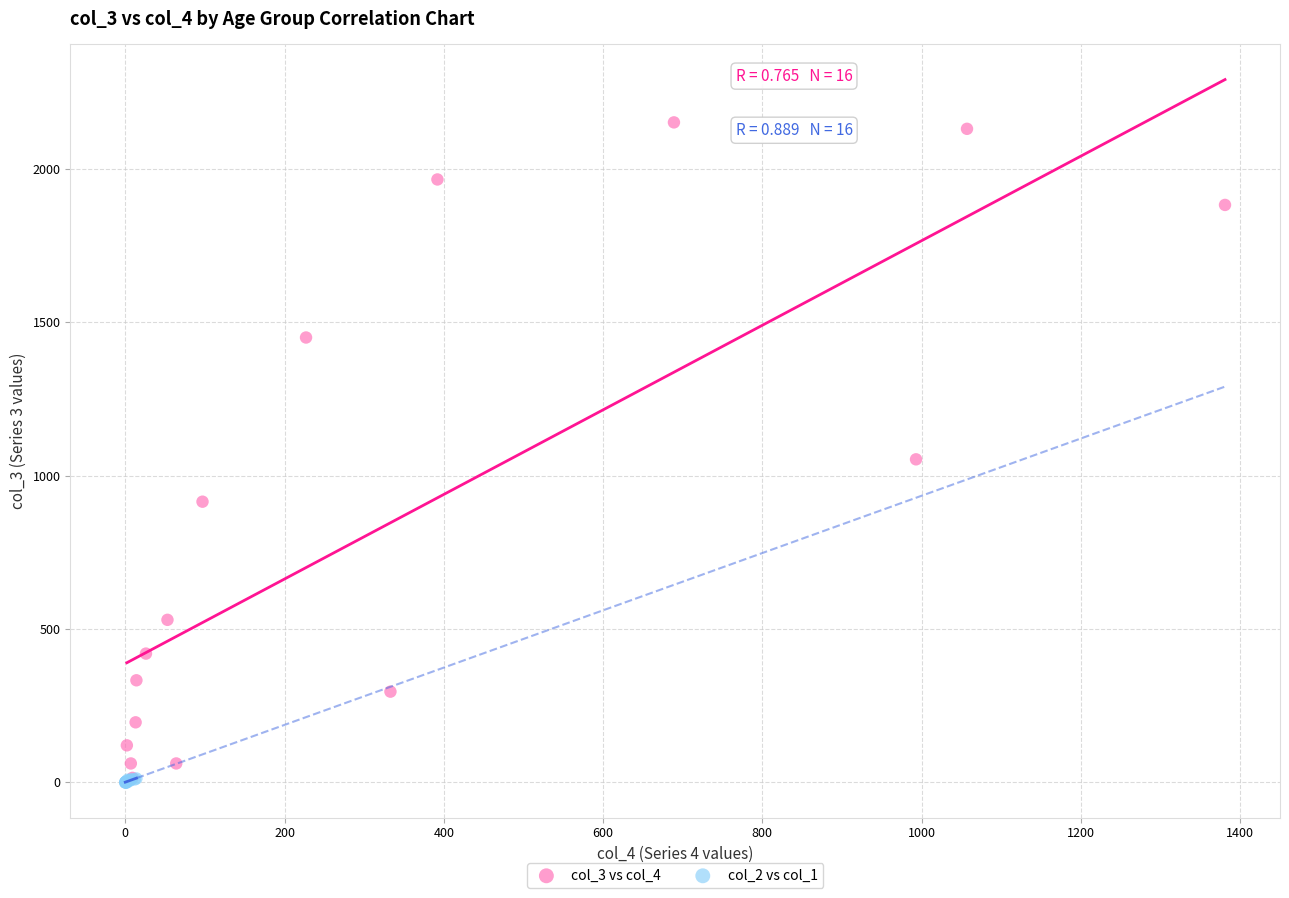

Which series has the largest Y range (max minus min)?

col_3 vs col_4